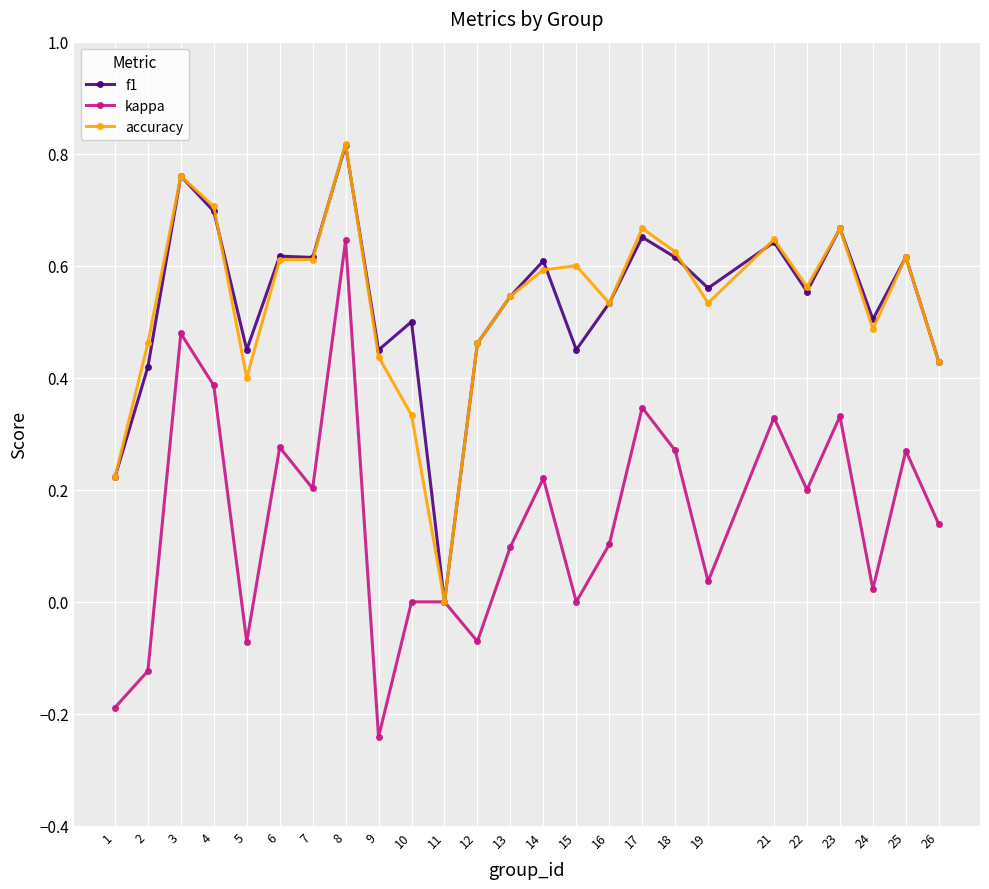

At which category is the sum across all series the highest?

8